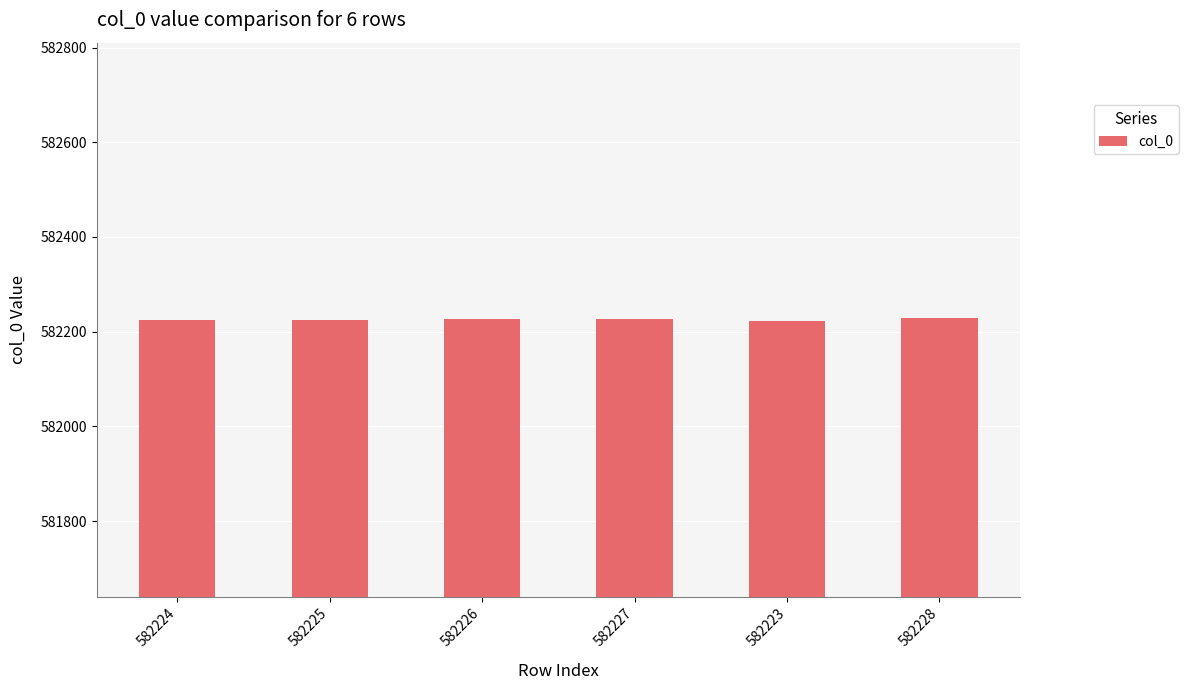

The value at 582226 is 582226. True or false?

True